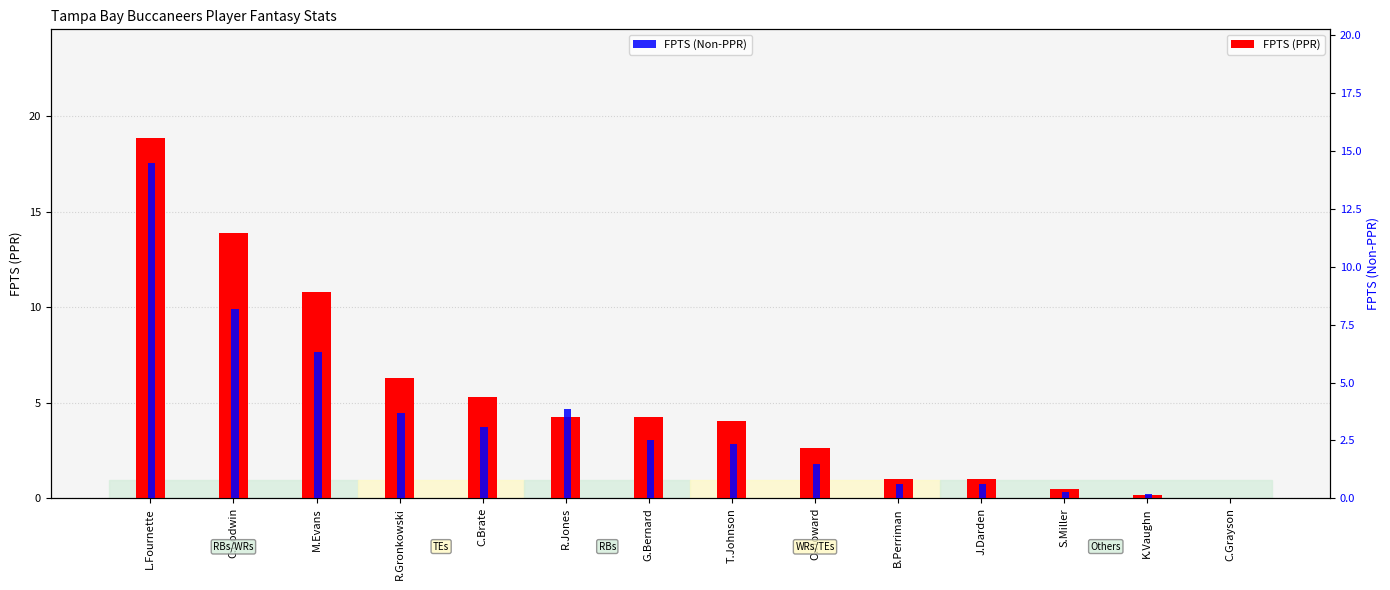

What is the difference between the highest and lowest values at C.Brate?

2.3